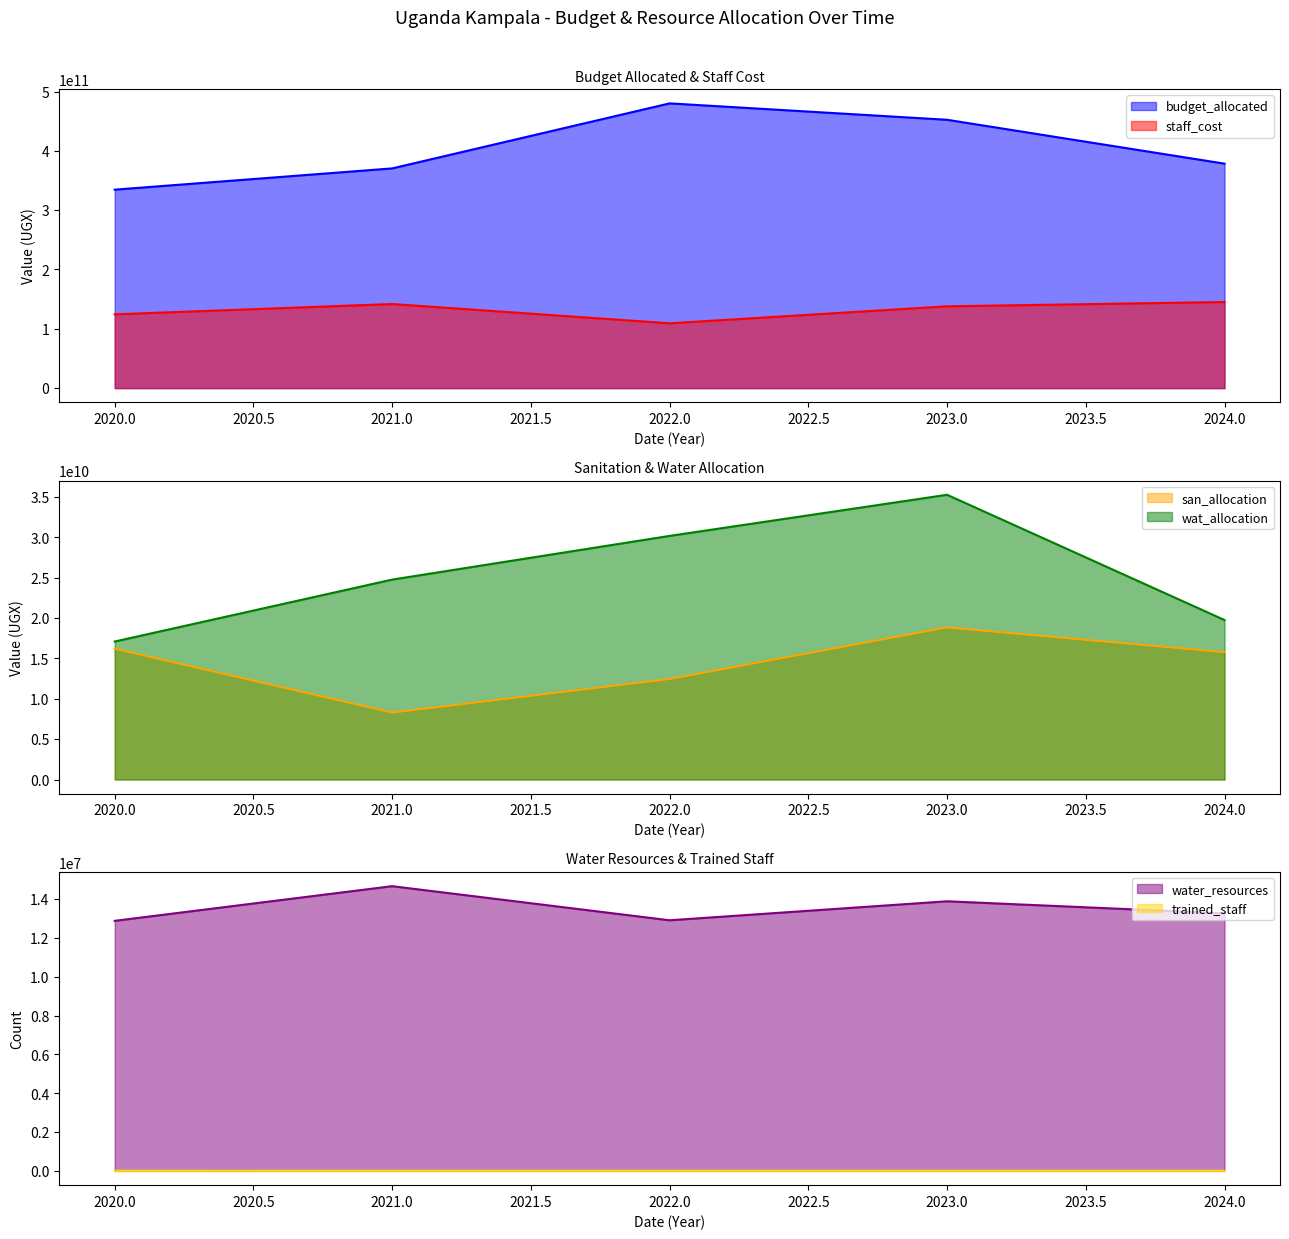

Which series has the largest total across all categories?

budget_allocated